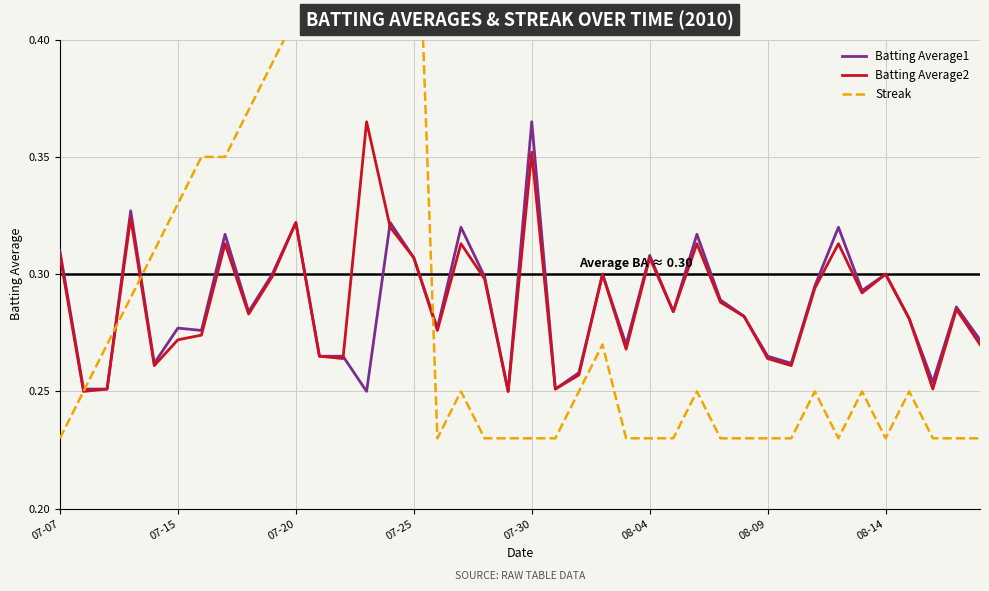

How many interior local valleys does the Batting Average2 series have?

12